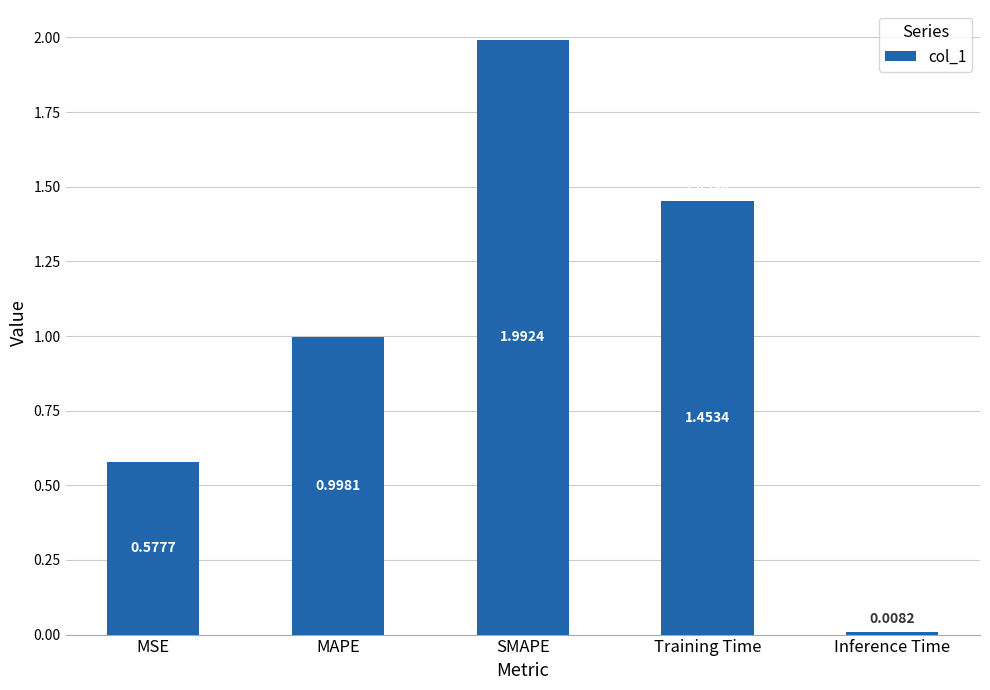

What value does the data have at MAPE?

1.0